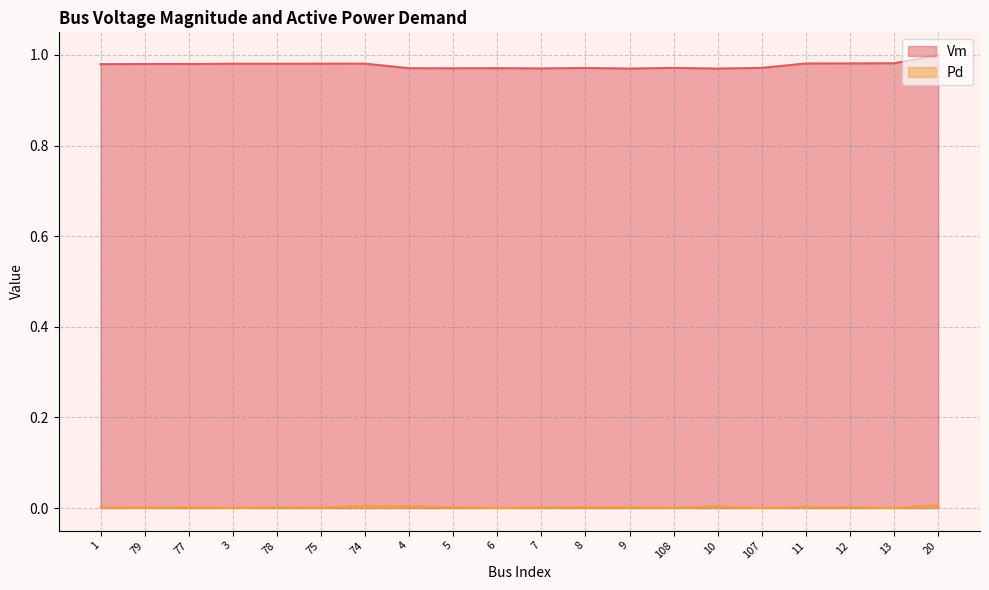

True or false: Pd and Vm cross at least once.

False